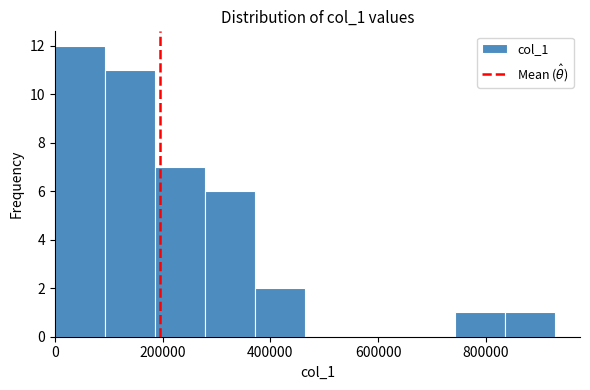

Reading left to right, list every bar in this chart as the range it spans on the x-axis followed by its height. Neither the bar edges nor the heights are printed on the chart, so give them approximately, as read against the axes.

0 to 100000: 12
100000 to 180000: 11
180000 to 280000: 7
280000 to 380000: 6
380000 to 460000: 2
460000 to 560000: 0
560000 to 640000: 0
640000 to 740000: 0
740000 to 840000: 1
840000 to 920000: 1